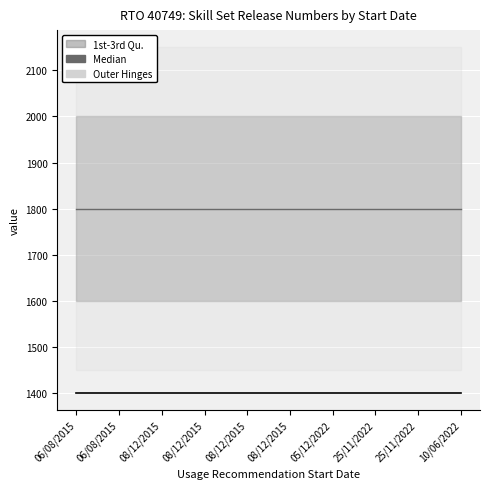

Is the value of Latest Release Number at 08/12/2015 greater than the value of Median at 06/08/2015?

No